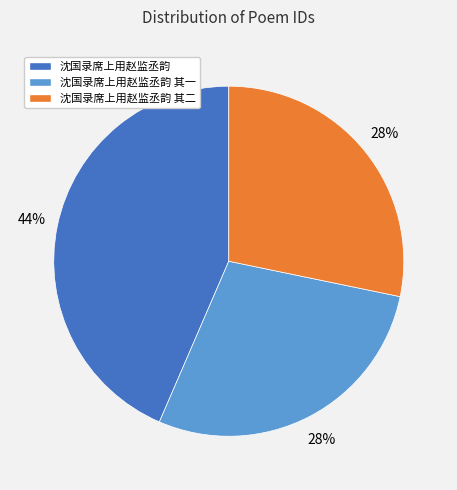

How many segments does this pie chart have?

3